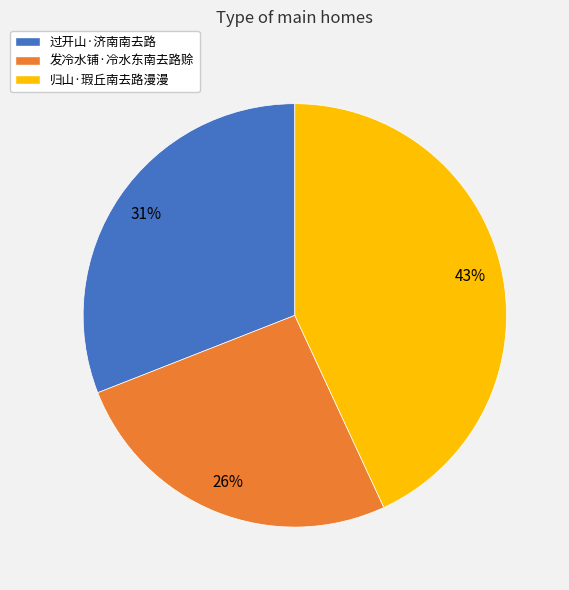

To the nearest percent, what percentage of the pie is 归山·瑕丘南去路漫漫?

43%